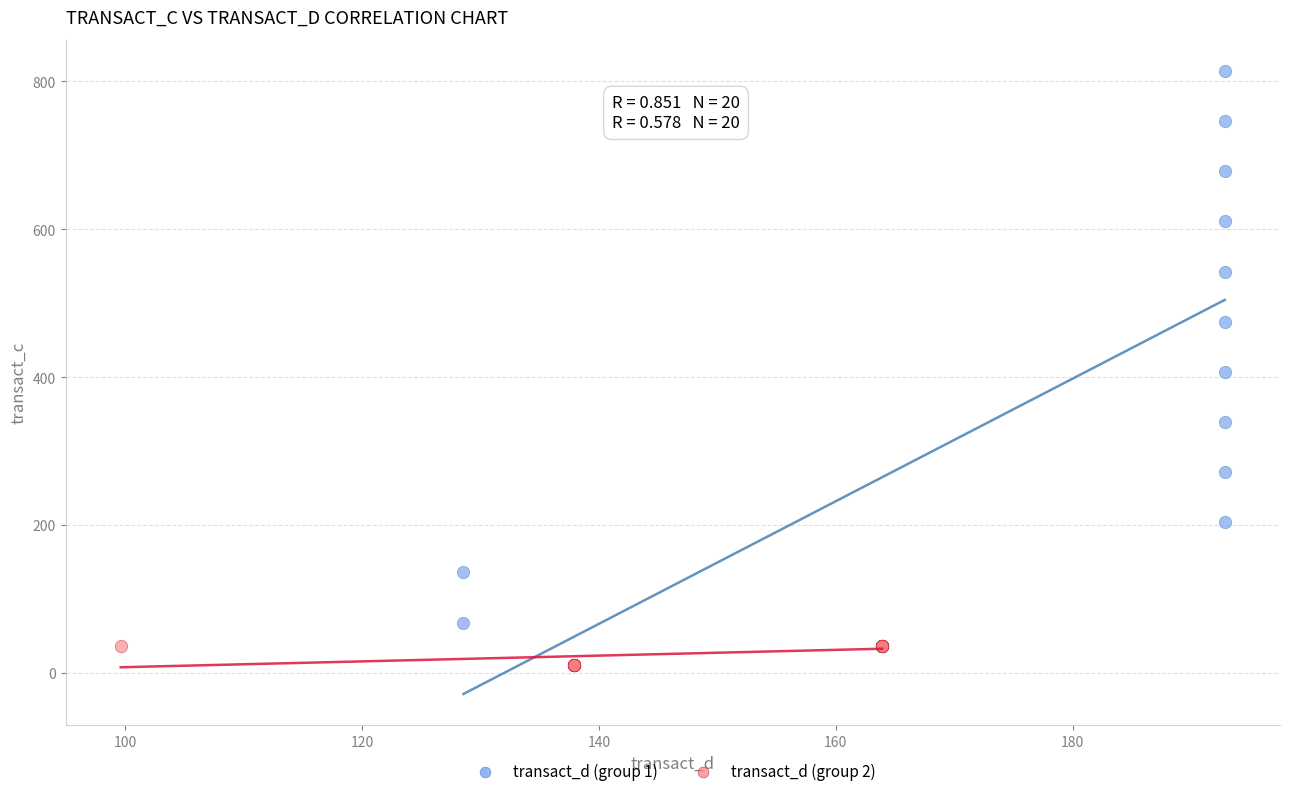

What are all the series names shown in the legend?

transact_d (group 1), transact_d (group 2)